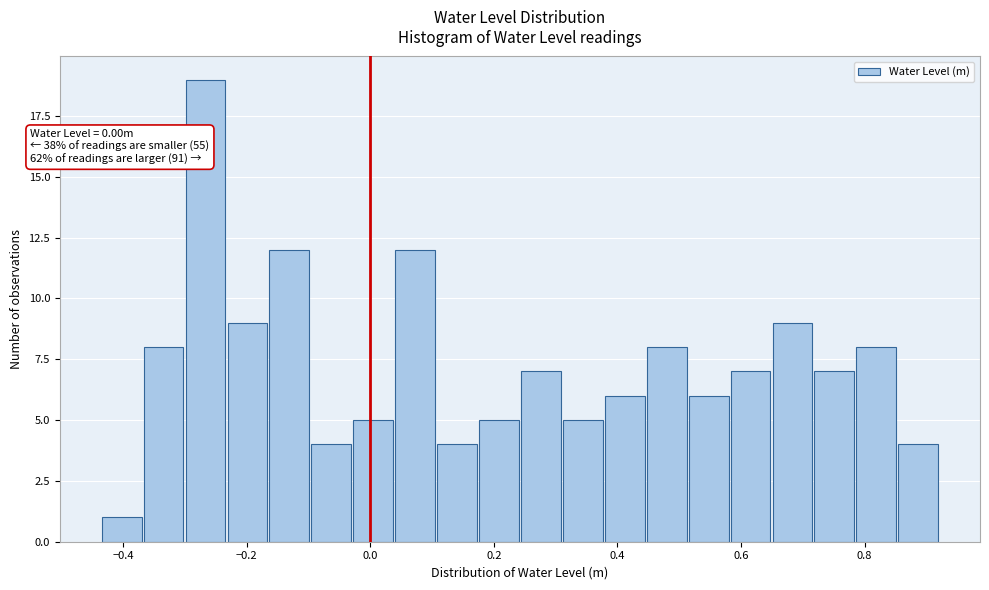

Read against the x-axis, roughly where is the centre of the tallest bar?

-0.26